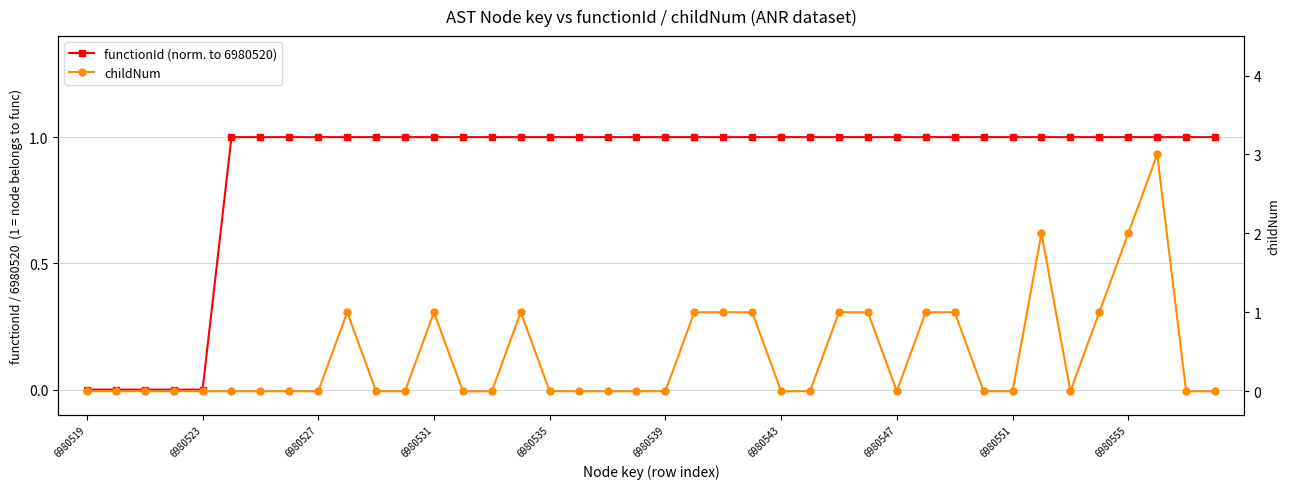

What is the maximum value for childNum?

3